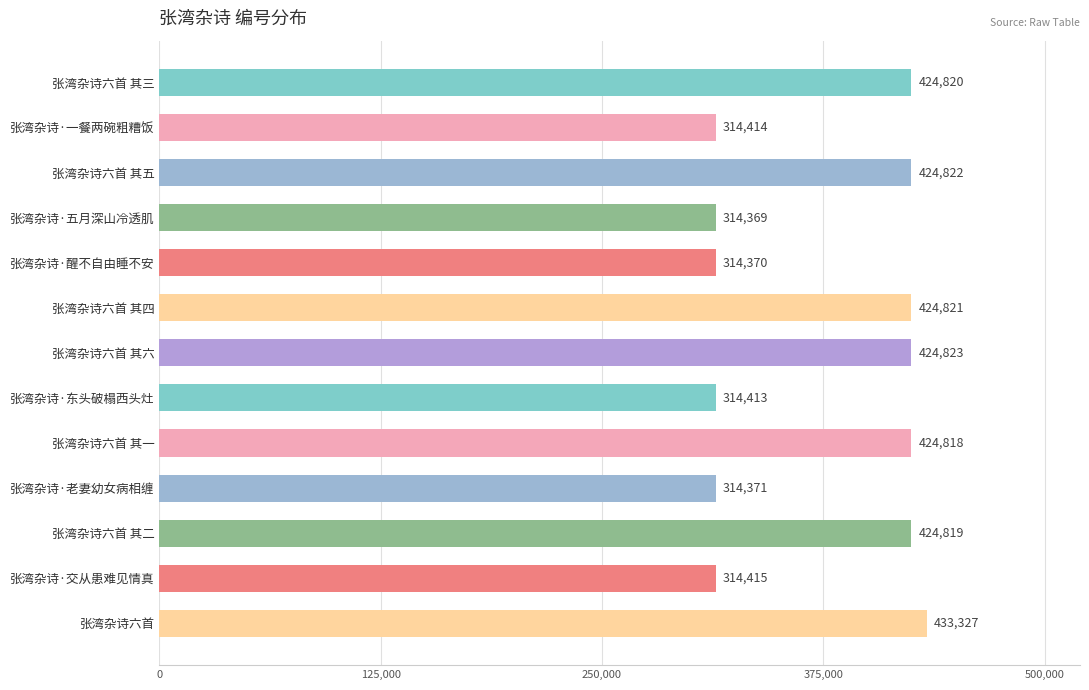

Reading bottom to top, what are all the values shown in this chart?

433327	314415	424819	314371	424818	314413	424823	424821	314370	314369	424822	314414	424820